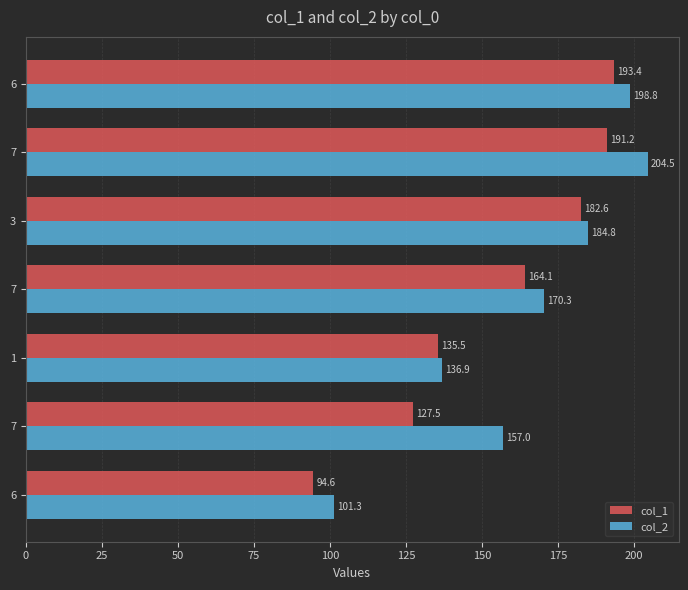

What are all the series names shown in the legend?

col_1, col_2